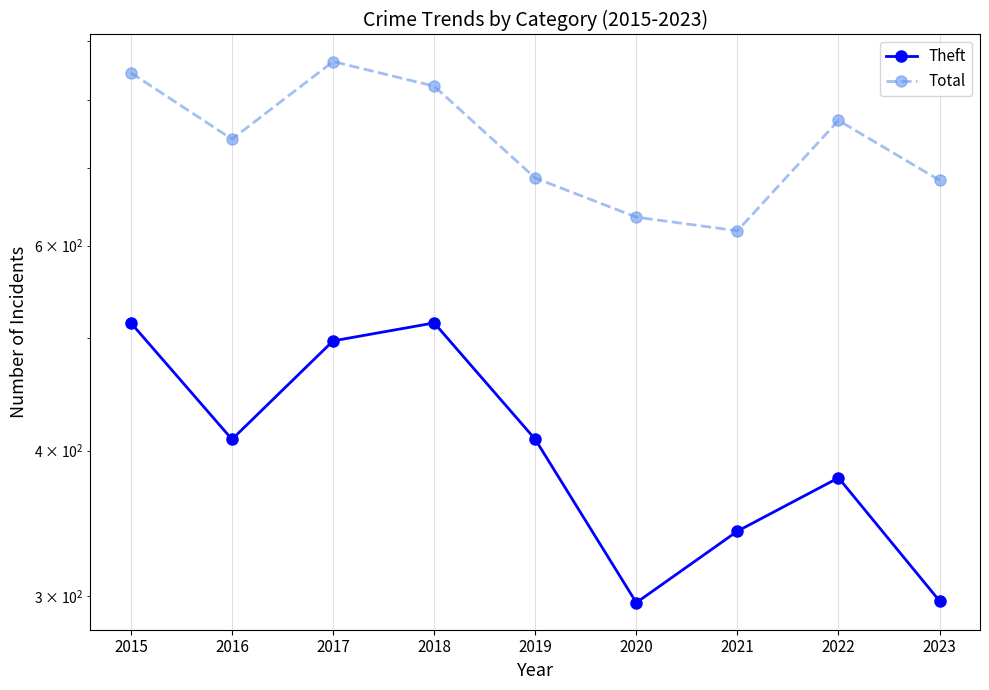

Where is the first local maximum for Theft?

2018